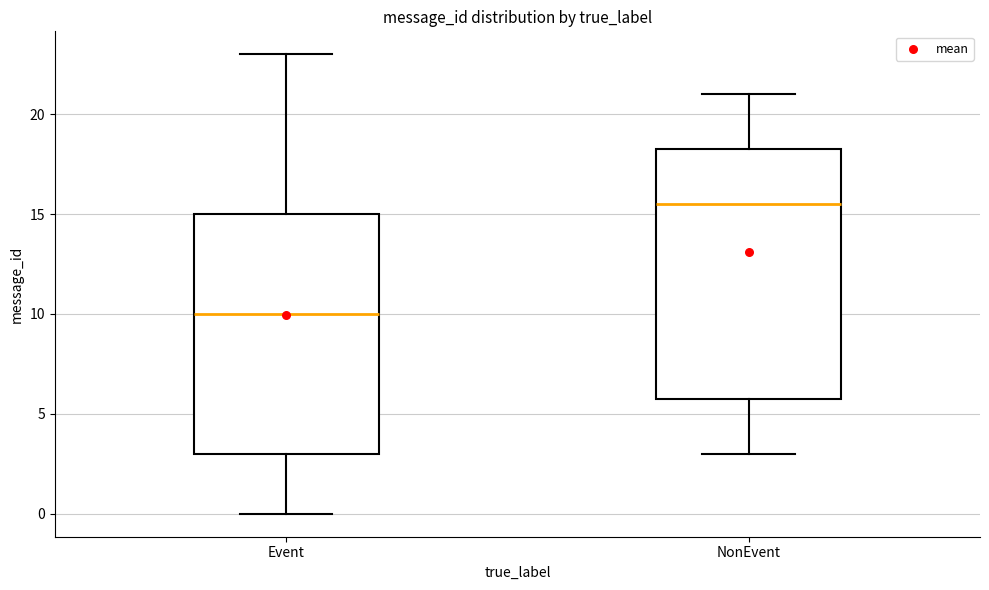

Reading left to right, transcribe this box plot: for each box, give where its median line is, the range the box spans, and where its two whiskers end, as read against the y-axis. The values are not printed on the chart, so give them approximately, as read against the axis.

Event: median 10.0, box 3.0 to 15.0, whiskers 0.0 to 23.0
NonEvent: median 15.5, box 6.0 to 18.5, whiskers 3.0 to 21.0